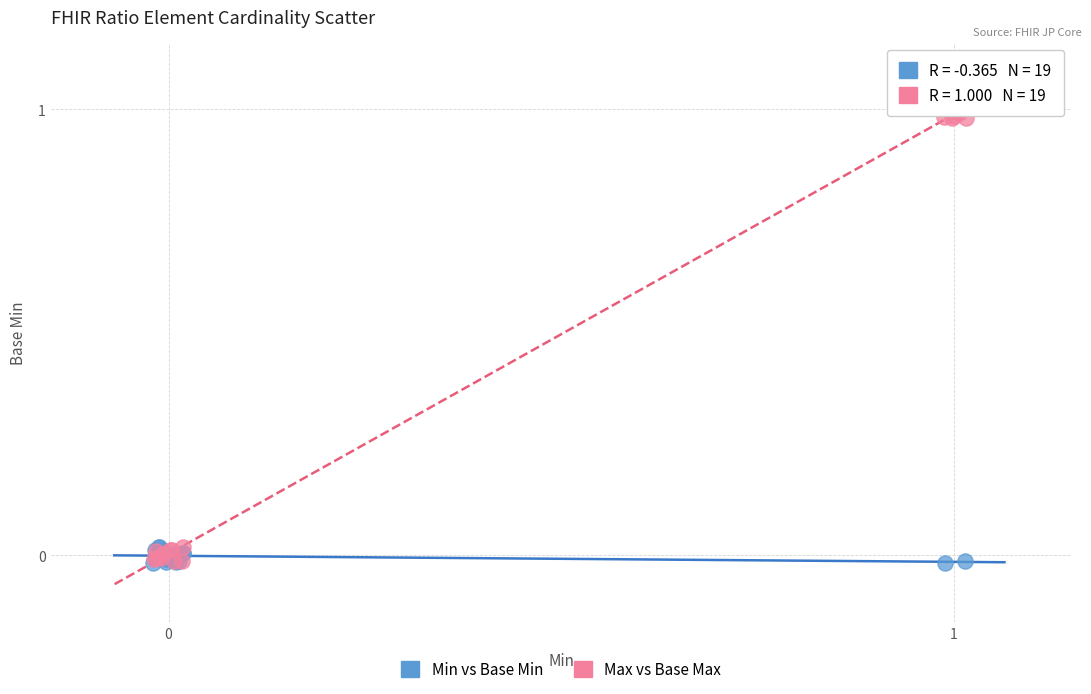

Which series reaches the maximum Y coordinate?

Max vs Base Max